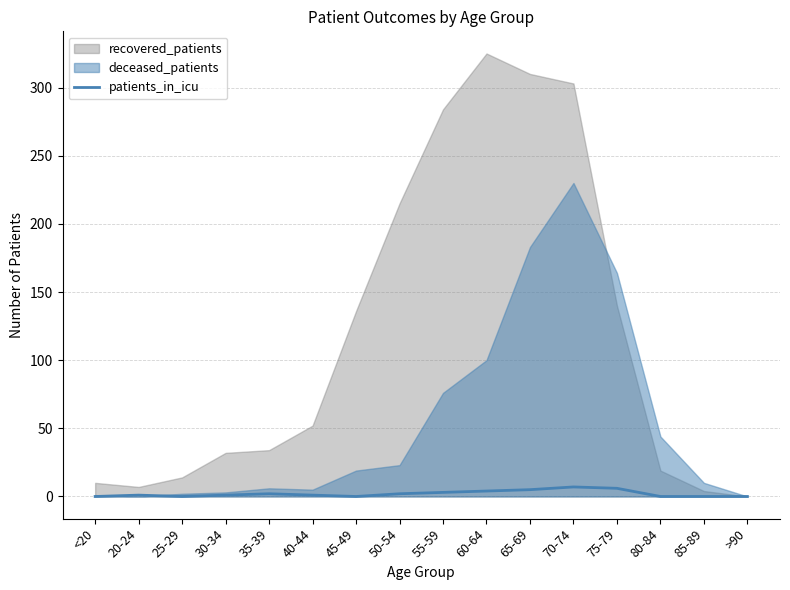

How many values exceed 1?

7